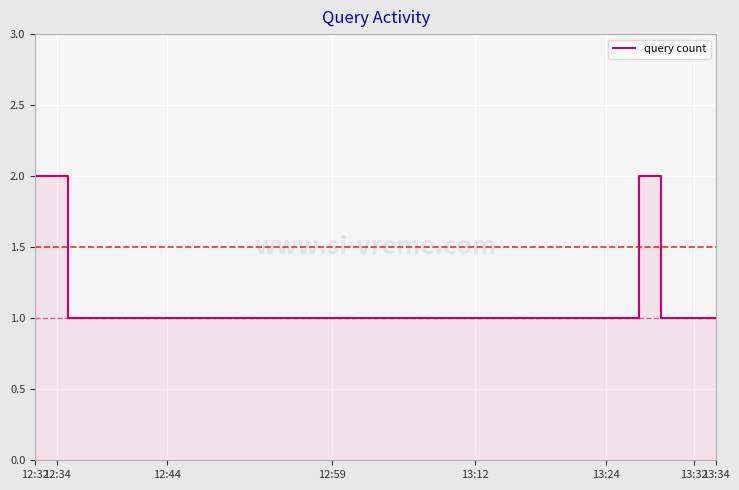

True or false: the data has more than 1 interior local peaks.

False